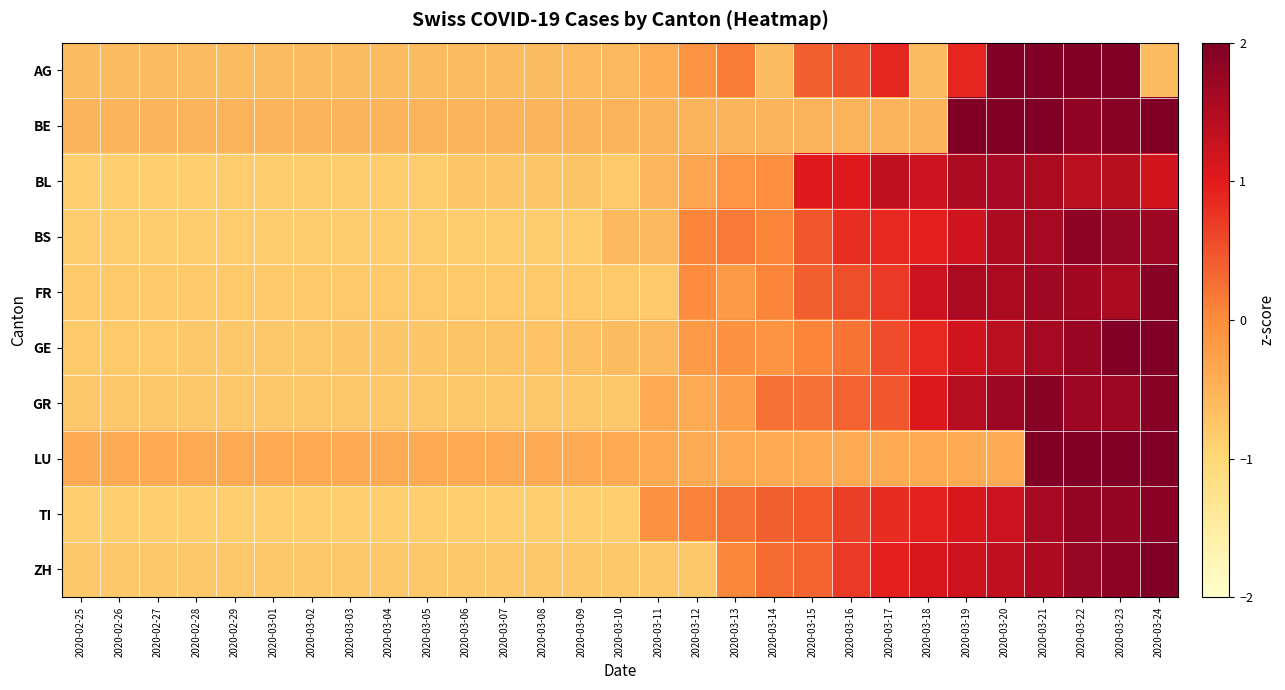

Reading right to left, list all the values displayed in this chart.

AG: 2020-03-24=-0.6	2020-03-23=2.4	2020-03-22=2.3	2020-03-21=2.2	2020-03-20=2.0	2020-03-19=0.9	2020-03-18=-0.6	2020-03-17=0.9	2020-03-16=0.5	2020-03-15=0.4	2020-03-14=-0.6	2020-03-13=0.1	2020-03-12=-0.1	2020-03-11=-0.4	2020-03-10=-0.6	2020-03-09=-0.6	2020-03-08=-0.6	2020-03-07=-0.6	2020-03-06=-0.6	2020-03-05=-0.6	2020-03-04=-0.6	2020-03-03=-0.6	2020-03-02=-0.6	2020-03-01=-0.6	2020-02-29=-0.6	2020-02-28=-0.6	2020-02-27=-0.6	2020-02-26=-0.6	2020-02-25=-0.6
BE: 2020-03-24=2.0	2020-03-23=1.9	2020-03-22=1.8	2020-03-21=2.1	2020-03-20=2.0	2020-03-19=2.0	2020-03-18=-0.5	2020-03-17=-0.5	2020-03-16=-0.5	2020-03-15=-0.5	2020-03-14=-0.5	2020-03-13=-0.5	2020-03-12=-0.5	2020-03-11=-0.5	2020-03-10=-0.5	2020-03-09=-0.5	2020-03-08=-0.5	2020-03-07=-0.5	2020-03-06=-0.5	2020-03-05=-0.5	2020-03-04=-0.5	2020-03-03=-0.5	2020-03-02=-0.5	2020-03-01=-0.5	2020-02-29=-0.5	2020-02-28=-0.5	2020-02-27=-0.5	2020-02-26=-0.5	2020-02-25=-0.5
BL: 2020-03-24=1.2	2020-03-23=1.4	2020-03-22=1.4	2020-03-21=1.5	2020-03-20=1.6	2020-03-19=1.5	2020-03-18=1.2	2020-03-17=1.4	2020-03-16=1.0	2020-03-15=1.0	2020-03-14=-0.0	2020-03-13=-0.1	2020-03-12=-0.3	2020-03-11=-0.5	2020-03-10=-0.8	2020-03-09=-0.7	2020-03-08=-0.8	2020-03-07=-0.8	2020-03-06=-0.8	2020-03-05=-0.8	2020-03-04=-0.8	2020-03-03=-0.8	2020-03-02=-0.8	2020-03-01=-0.8	2020-02-29=-0.8	2020-02-28=-0.9	2020-02-27=-0.9	2020-02-26=-0.9	2020-02-25=-0.9
BS: 2020-03-24=1.7	2020-03-23=1.8	2020-03-22=1.9	2020-03-21=1.6	2020-03-20=1.5	2020-03-19=1.2	2020-03-18=0.9	2020-03-17=0.9	2020-03-16=0.8	2020-03-15=0.5	2020-03-14=0.1	2020-03-13=0.2	2020-03-12=0.1	2020-03-11=-0.6	2020-03-10=-0.6	2020-03-09=-0.8	2020-03-08=-0.8	2020-03-07=-0.8	2020-03-06=-0.8	2020-03-05=-0.8	2020-03-04=-0.9	2020-03-03=-0.9	2020-03-02=-0.9	2020-03-01=-0.9	2020-02-29=-0.9	2020-02-28=-0.9	2020-02-27=-0.9	2020-02-26=-0.9	2020-02-25=-0.9
FR: 2020-03-24=1.9	2020-03-23=1.6	2020-03-22=1.6	2020-03-21=1.7	2020-03-20=1.6	2020-03-19=1.6	2020-03-18=1.2	2020-03-17=0.7	2020-03-16=0.5	2020-03-15=0.4	2020-03-14=0.1	2020-03-13=-0.2	2020-03-12=-0.0	2020-03-11=-0.8	2020-03-10=-0.8	2020-03-09=-0.8	2020-03-08=-0.8	2020-03-07=-0.8	2020-03-06=-0.8	2020-03-05=-0.8	2020-03-04=-0.8	2020-03-03=-0.8	2020-03-02=-0.8	2020-03-01=-0.8	2020-02-29=-0.8	2020-02-28=-0.8	2020-02-27=-0.8	2020-02-26=-0.8	2020-02-25=-0.8
GE: 2020-03-24=2.4	2020-03-23=2.1	2020-03-22=1.7	2020-03-21=1.6	2020-03-20=1.4	2020-03-19=1.2	2020-03-18=0.9	2020-03-17=0.6	2020-03-16=0.2	2020-03-15=0.1	2020-03-14=-0.1	2020-03-13=-0.1	2020-03-12=-0.2	2020-03-11=-0.6	2020-03-10=-0.6	2020-03-09=-0.7	2020-03-08=-0.7	2020-03-07=-0.7	2020-03-06=-0.7	2020-03-05=-0.8	2020-03-04=-0.8	2020-03-03=-0.8	2020-03-02=-0.8	2020-03-01=-0.8	2020-02-29=-0.8	2020-02-28=-0.8	2020-02-27=-0.8	2020-02-26=-0.8	2020-02-25=-0.8
GR: 2020-03-24=1.9	2020-03-23=1.7	2020-03-22=1.7	2020-03-21=1.9	2020-03-20=1.7	2020-03-19=1.4	2020-03-18=1.1	2020-03-17=0.5	2020-03-16=0.4	2020-03-15=0.2	2020-03-14=0.2	2020-03-13=-0.2	2020-03-12=-0.4	2020-03-11=-0.4	2020-03-10=-0.8	2020-03-09=-0.8	2020-03-08=-0.8	2020-03-07=-0.8	2020-03-06=-0.8	2020-03-05=-0.8	2020-03-04=-0.8	2020-03-03=-0.8	2020-03-02=-0.8	2020-03-01=-0.8	2020-02-29=-0.8	2020-02-28=-0.8	2020-02-27=-0.8	2020-02-26=-0.8	2020-02-25=-0.8
LU: 2020-03-24=2.2	2020-03-23=2.2	2020-03-22=3.0	2020-03-21=2.6	2020-03-20=-0.4	2020-03-19=-0.4	2020-03-18=-0.4	2020-03-17=-0.4	2020-03-16=-0.4	2020-03-15=-0.4	2020-03-14=-0.4	2020-03-13=-0.4	2020-03-12=-0.4	2020-03-11=-0.4	2020-03-10=-0.4	2020-03-09=-0.4	2020-03-08=-0.4	2020-03-07=-0.4	2020-03-06=-0.4	2020-03-05=-0.4	2020-03-04=-0.4	2020-03-03=-0.4	2020-03-02=-0.4	2020-03-01=-0.4	2020-02-29=-0.4	2020-02-28=-0.4	2020-02-27=-0.4	2020-02-26=-0.4	2020-02-25=-0.4
TI: 2020-03-24=1.9	2020-03-23=1.8	2020-03-22=1.8	2020-03-21=1.6	2020-03-20=1.2	2020-03-19=1.1	2020-03-18=0.9	2020-03-17=0.8	2020-03-16=0.7	2020-03-15=0.4	2020-03-14=0.4	2020-03-13=0.3	2020-03-12=0.1	2020-03-11=-0.1	2020-03-10=-0.9	2020-03-09=-0.9	2020-03-08=-0.9	2020-03-07=-0.9	2020-03-06=-0.9	2020-03-05=-0.9	2020-03-04=-0.9	2020-03-03=-0.9	2020-03-02=-0.9	2020-03-01=-0.9	2020-02-29=-0.9	2020-02-28=-0.9	2020-02-27=-0.9	2020-02-26=-0.9	2020-02-25=-0.9
ZH: 2020-03-24=2.0	2020-03-23=1.9	2020-03-22=1.8	2020-03-21=1.5	2020-03-20=1.3	2020-03-19=1.2	2020-03-18=1.1	2020-03-17=0.9	2020-03-16=0.7	2020-03-15=0.4	2020-03-14=0.3	2020-03-13=0.0	2020-03-12=-0.8	2020-03-11=-0.8	2020-03-10=-0.8	2020-03-09=-0.8	2020-03-08=-0.8	2020-03-07=-0.8	2020-03-06=-0.8	2020-03-05=-0.8	2020-03-04=-0.8	2020-03-03=-0.8	2020-03-02=-0.8	2020-03-01=-0.8	2020-02-29=-0.8	2020-02-28=-0.8	2020-02-27=-0.8	2020-02-26=-0.8	2020-02-25=-0.8